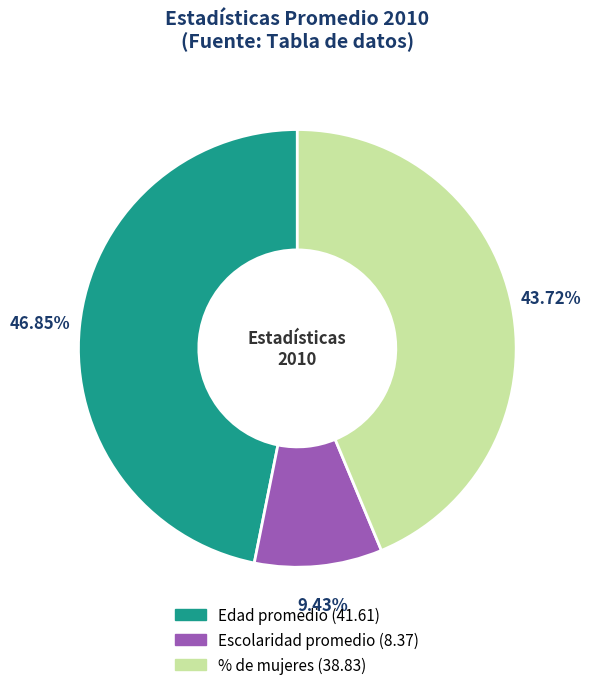

What percentage do Escolaridad promedio and Edad promedio together represent?

56.3%